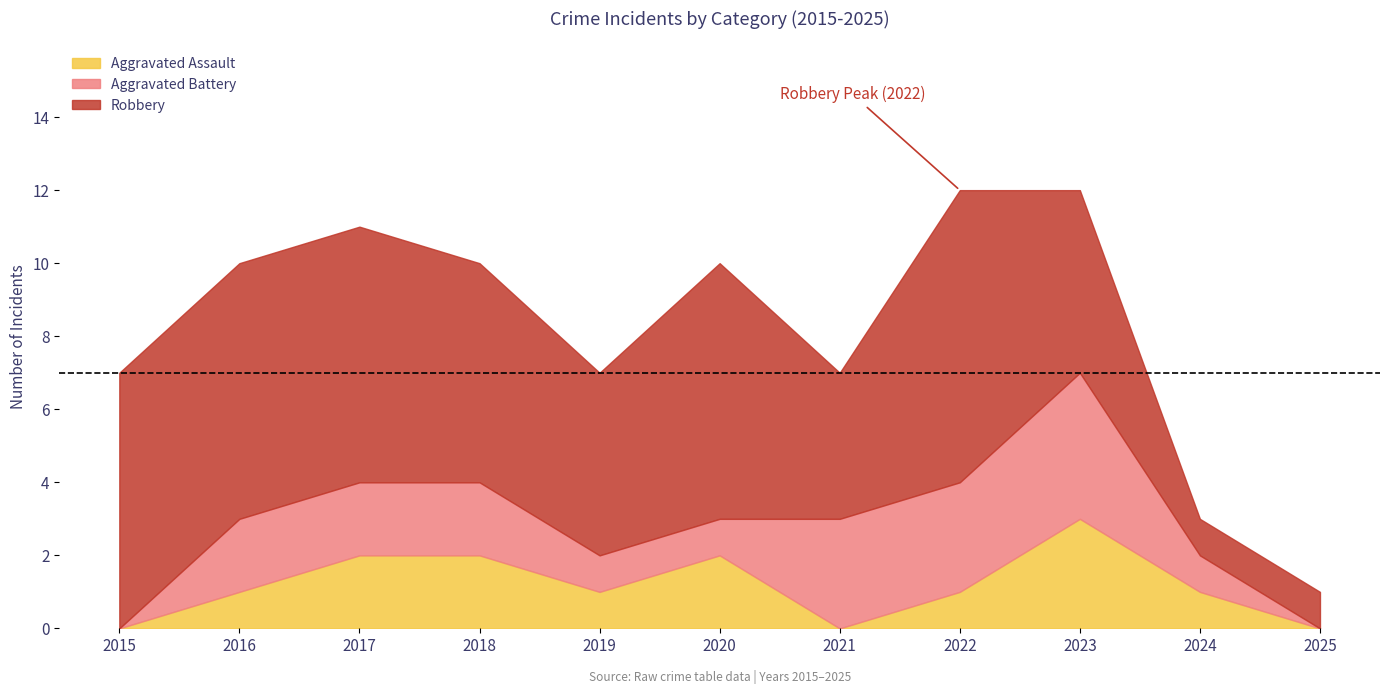

List the labels in order of Aggravated Assault value, largest first.

2023, 2017, 2018, 2020, 2016, 2019, 2022, 2024, 2015, 2021, 2025